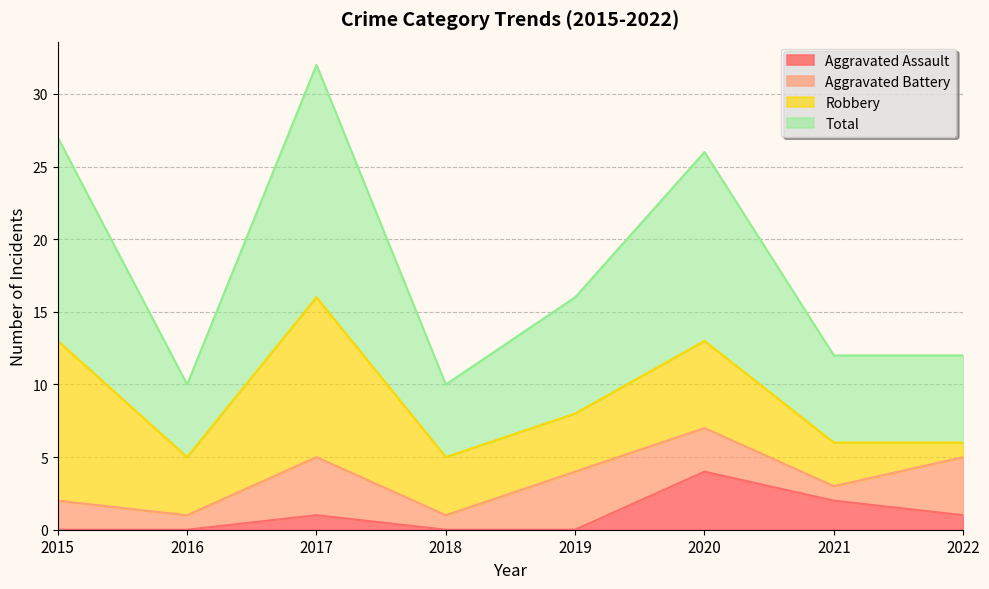

Which category has the highest value in the Aggravated Assault series?

2020